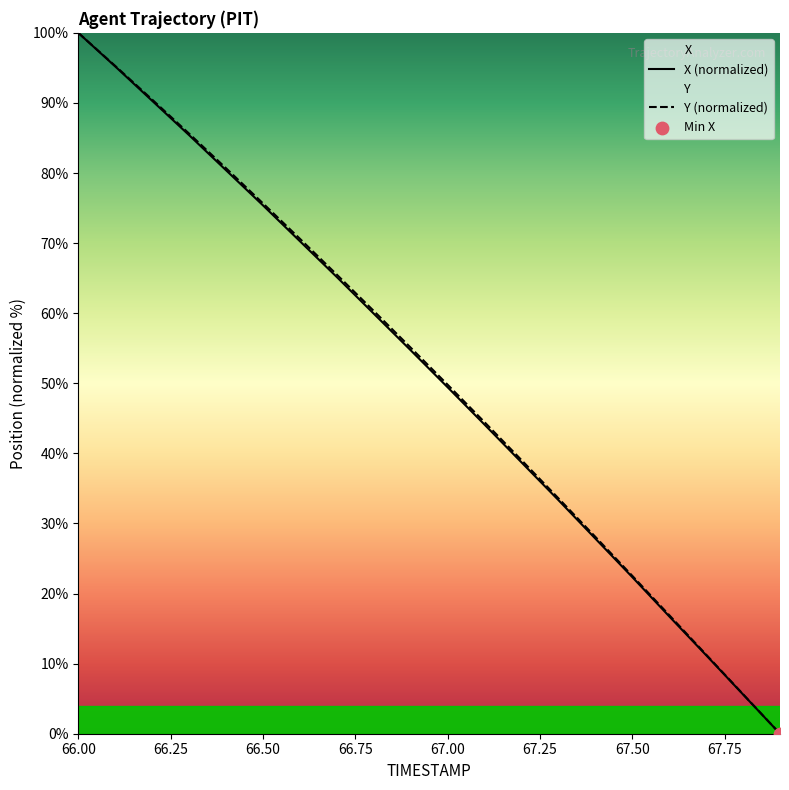

Which series has the largest total across all categories?

Y